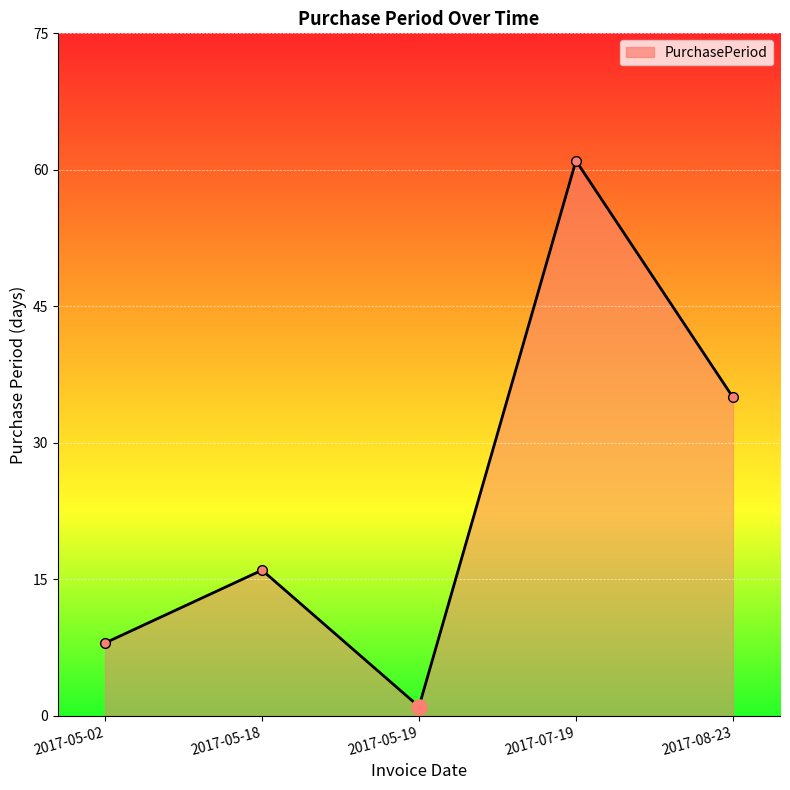

What is the change in value from 2017-05-19 to 2017-08-23?

+34